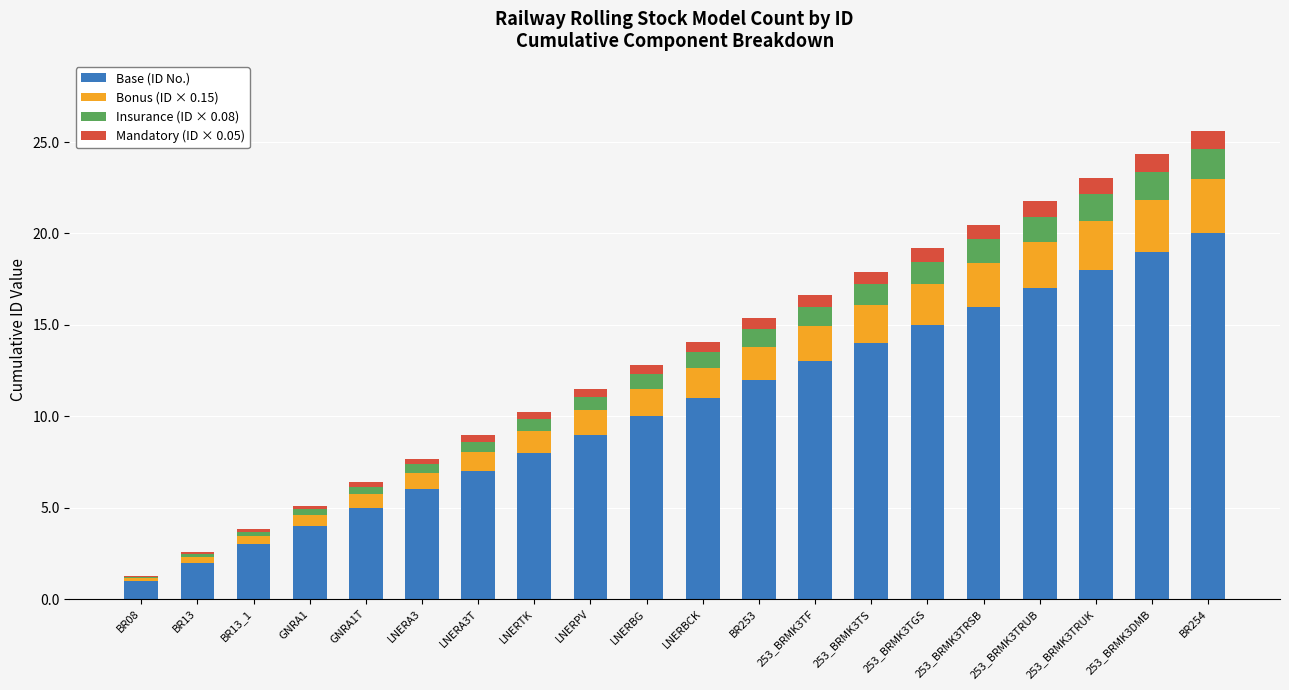

The Base (ID No.) series shows 4.8 at LNERA3T. True or false?

False